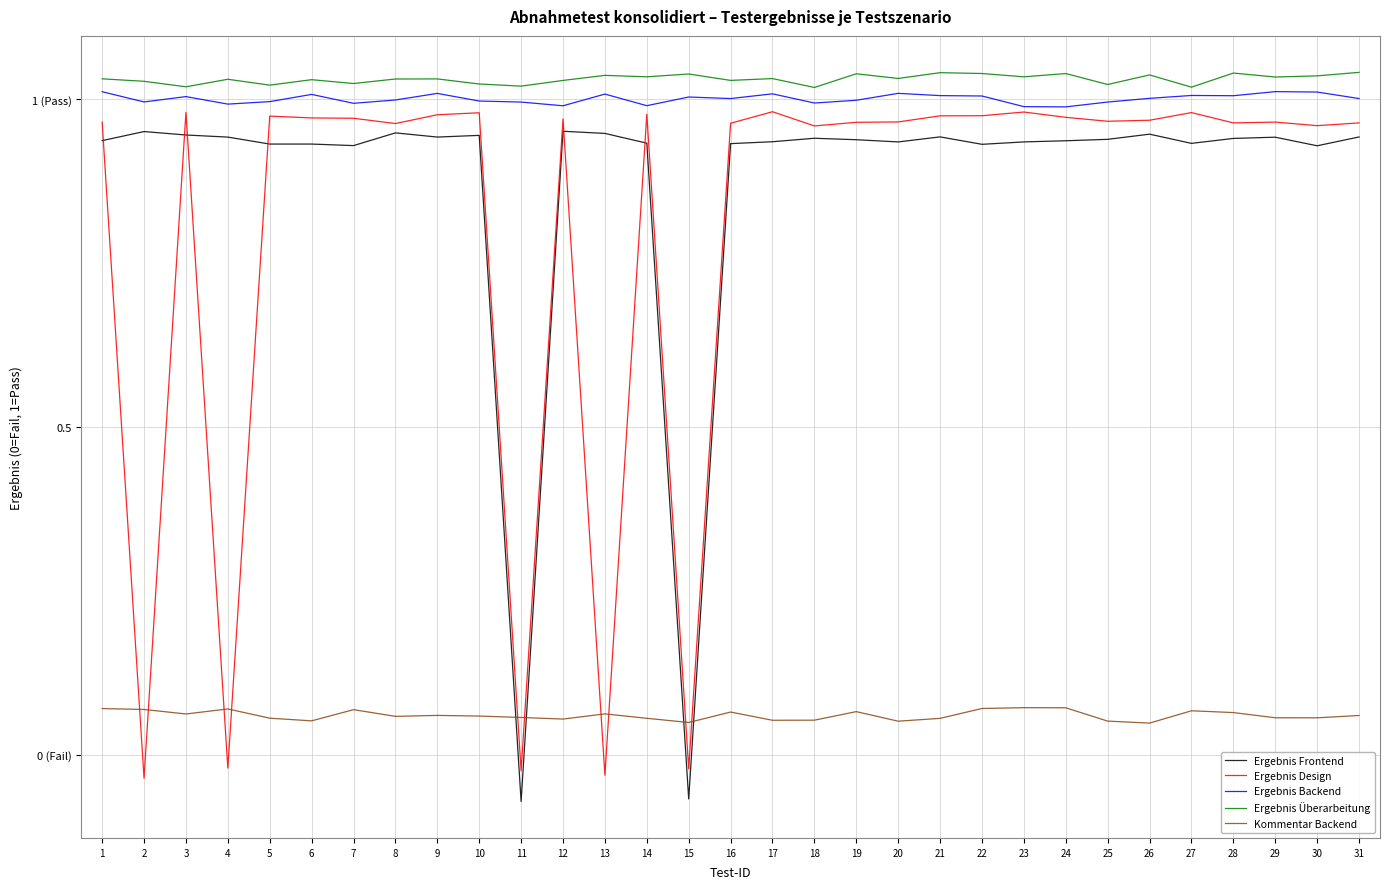

Reading left to right, what are all the values shown in this chart?

Ergebnis Frontend: 1=0.9	2=1.0	3=0.9	4=0.9	5=0.9	6=0.9	7=0.9	8=0.9	9=0.9	10=0.9	11=-0.1	12=1.0	13=0.9	14=0.9	15=-0.1	16=0.9	17=0.9	18=0.9	19=0.9	20=0.9	21=0.9	22=0.9	23=0.9	24=0.9	25=0.9	26=0.9	27=0.9	28=0.9	29=0.9	30=0.9	31=0.9
Ergebnis Design: 1=1.0	2=-0.0	3=1.0	4=-0.0	5=1.0	6=1.0	7=1.0	8=1.0	9=1.0	10=1.0	11=-0.0	12=1.0	13=-0.0	14=1.0	15=-0.0	16=1.0	17=1.0	18=1.0	19=1.0	20=1.0	21=1.0	22=1.0	23=1.0	24=1.0	25=1.0	26=1.0	27=1.0	28=1.0	29=1.0	30=1.0	31=1.0
Ergebnis Backend: 1=1.0	2=1.0	3=1.0	4=1.0	5=1.0	6=1.0	7=1.0	8=1.0	9=1.0	10=1.0	11=1.0	12=1.0	13=1.0	14=1.0	15=1.0	16=1.0	17=1.0	18=1.0	19=1.0	20=1.0	21=1.0	22=1.0	23=1.0	24=1.0	25=1.0	26=1.0	27=1.0	28=1.0	29=1.0	30=1.0	31=1.0
Ergebnis Überarbeitung: 1=1.0	2=1.0	3=1.0	4=1.0	5=1.0	6=1.0	7=1.0	8=1.0	9=1.0	10=1.0	11=1.0	12=1.0	13=1.0	14=1.0	15=1.0	16=1.0	17=1.0	18=1.0	19=1.0	20=1.0	21=1.0	22=1.0	23=1.0	24=1.0	25=1.0	26=1.0	27=1.0	28=1.0	29=1.0	30=1.0	31=1.0
Kommentar Backend: 1=0.1	2=0.1	3=0.1	4=0.1	5=0.1	6=0.1	7=0.1	8=0.1	9=0.1	10=0.1	11=0.1	12=0.1	13=0.1	14=0.1	15=0.0	16=0.1	17=0.1	18=0.1	19=0.1	20=0.1	21=0.1	22=0.1	23=0.1	24=0.1	25=0.1	26=0.0	27=0.1	28=0.1	29=0.1	30=0.1	31=0.1